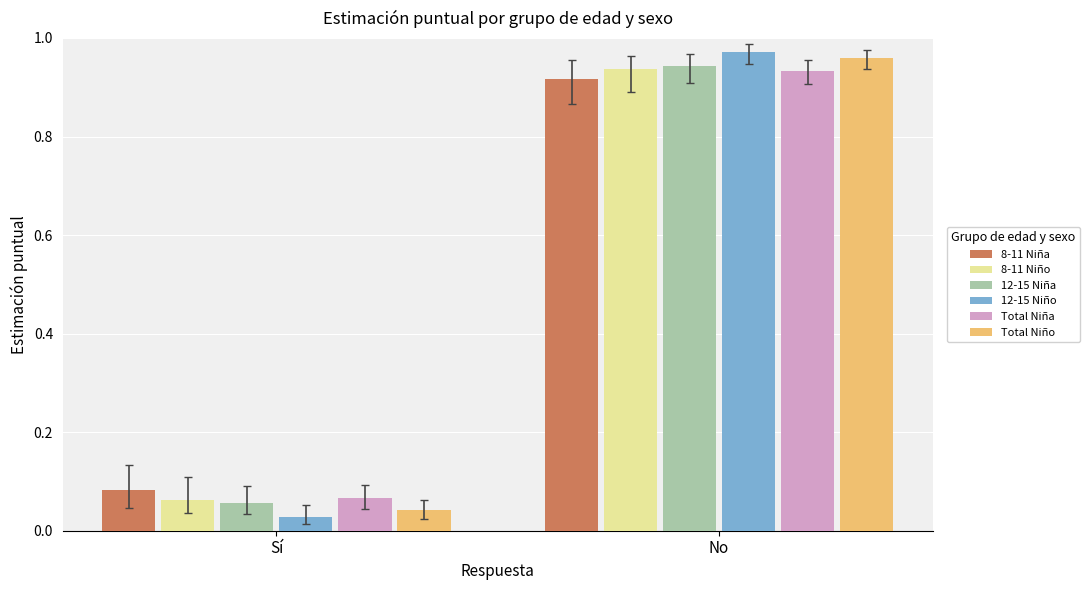

What is the total value across all series at Sí?

0.3